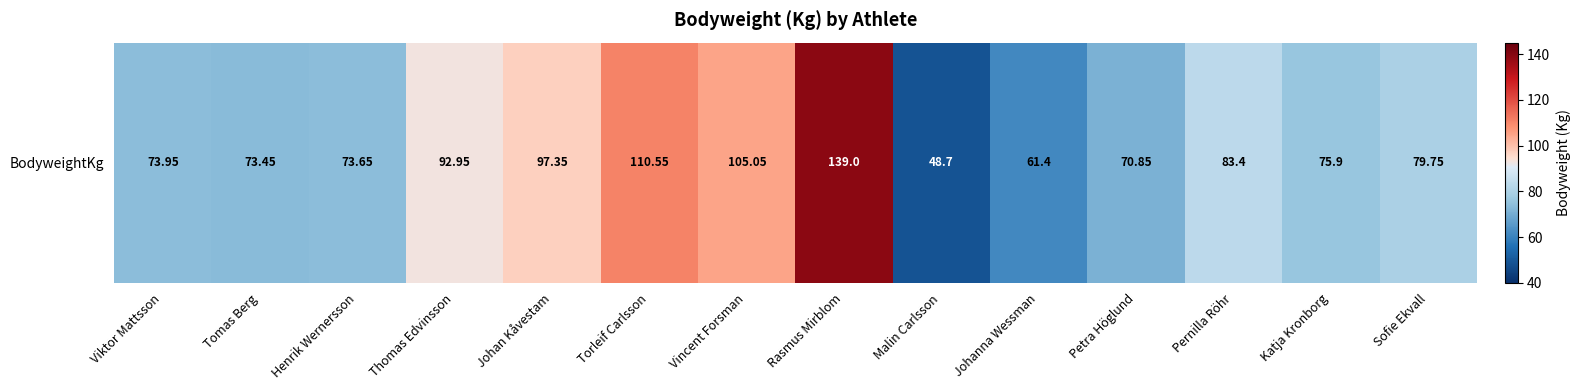

At which category does the chart reach its peak across all series?

Rasmus Mirblom